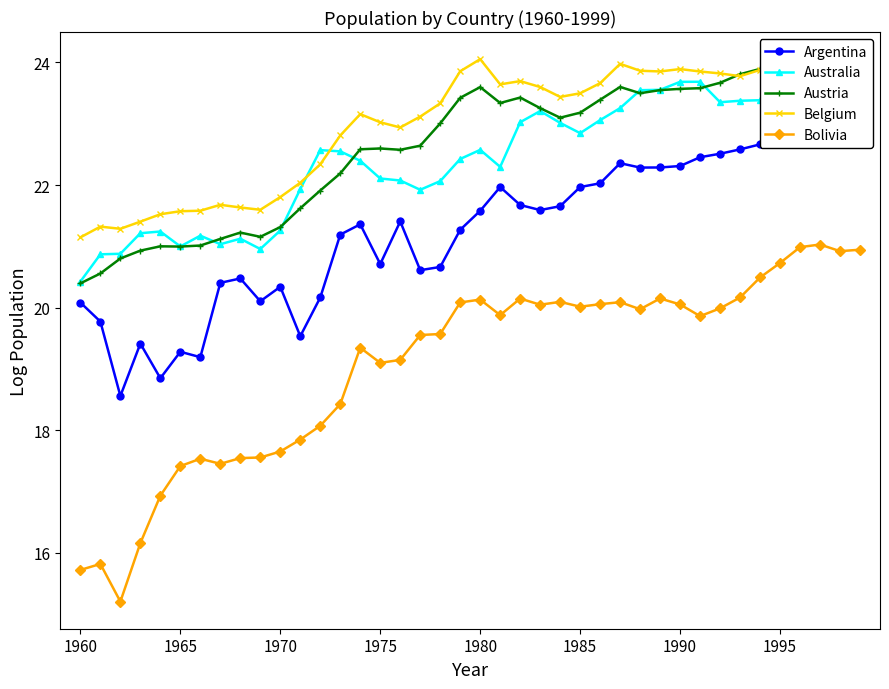

What is the minimum value for Belgium?

21.1